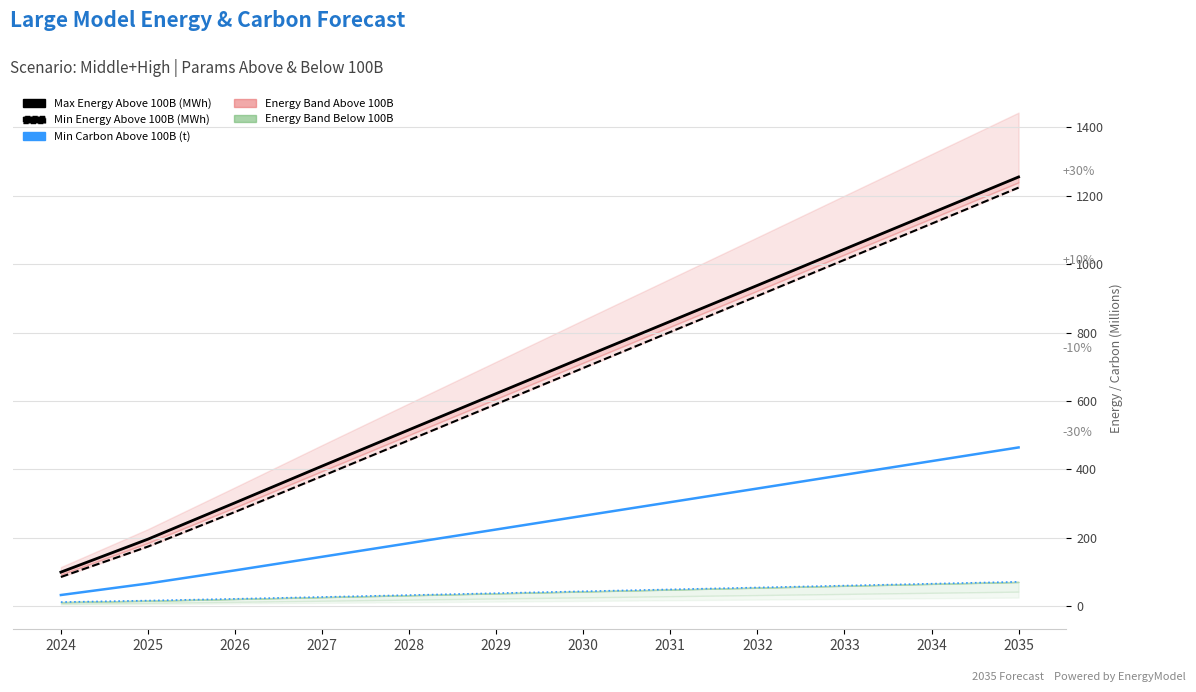

Reading right to left, extract all data points from this chart.

Max Energy Above 100B (MWh): 1255.3	1149.6	1044.0	938.1	832.8	727.5	621.6	515.7	409.5	302.1	195.6	99.2
Min Energy Above 100B (MWh): 1224.1	1118.5	1012.8	907.0	801.7	696.4	590.7	485.3	380.0	275.2	173.8	84.9
Min Carbon Above 100B (t): 463.9	423.9	383.9	343.8	303.8	263.9	223.9	183.9	144.0	104.3	65.9	32.2
Max Energy Below 100B (MWh): 70.8	65.2	59.7	54.1	48.5	43.0	37.4	31.9	26.4	21.0	15.8	11.5